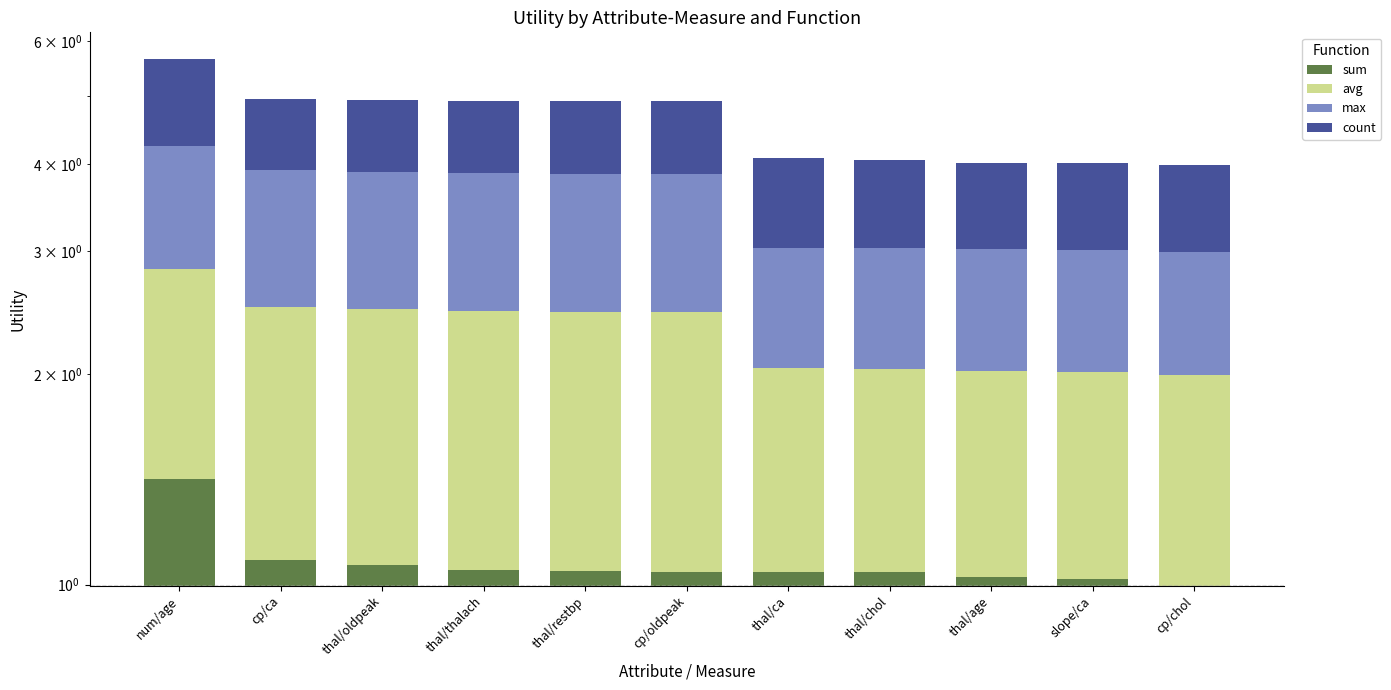

True or false: sum has a value of 2.2 at num/age.

False